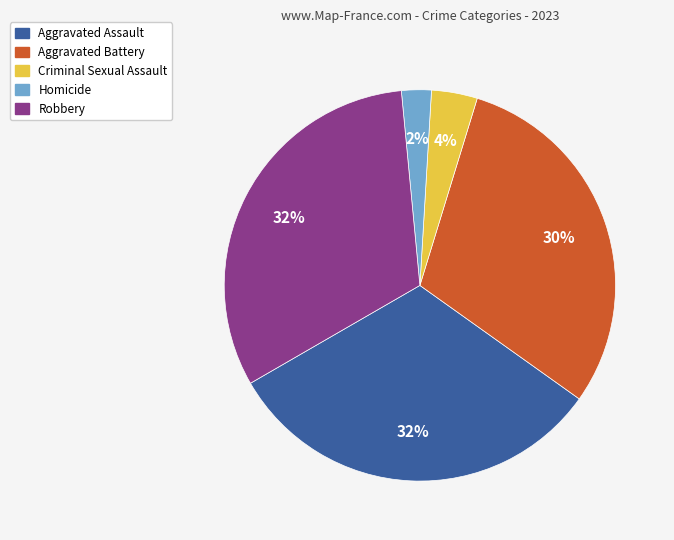

To the nearest percent, what is the combined percentage of Robbery and Aggravated Assault?

64%